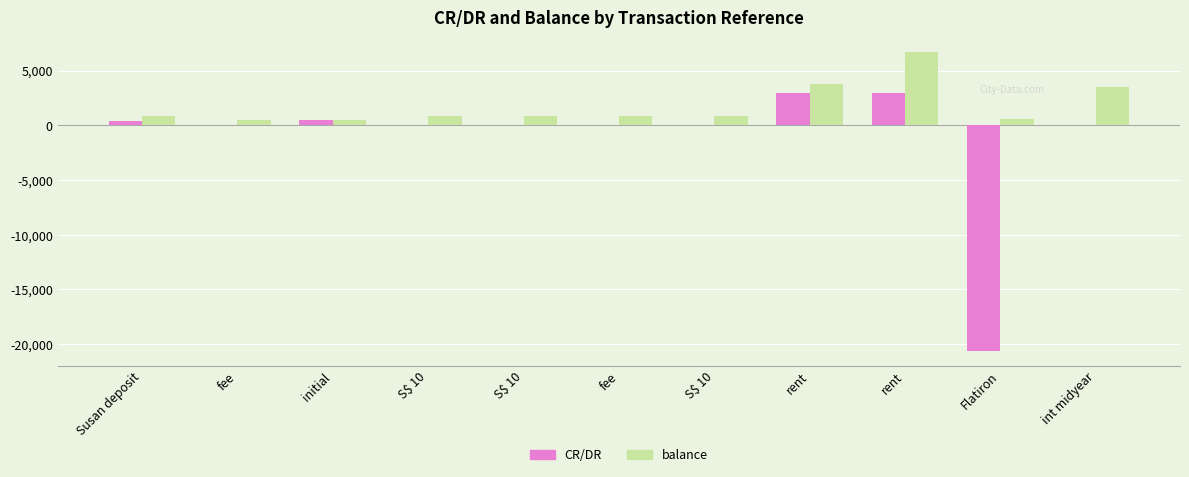

What is the sum of all CR/DR values?

-13915.8